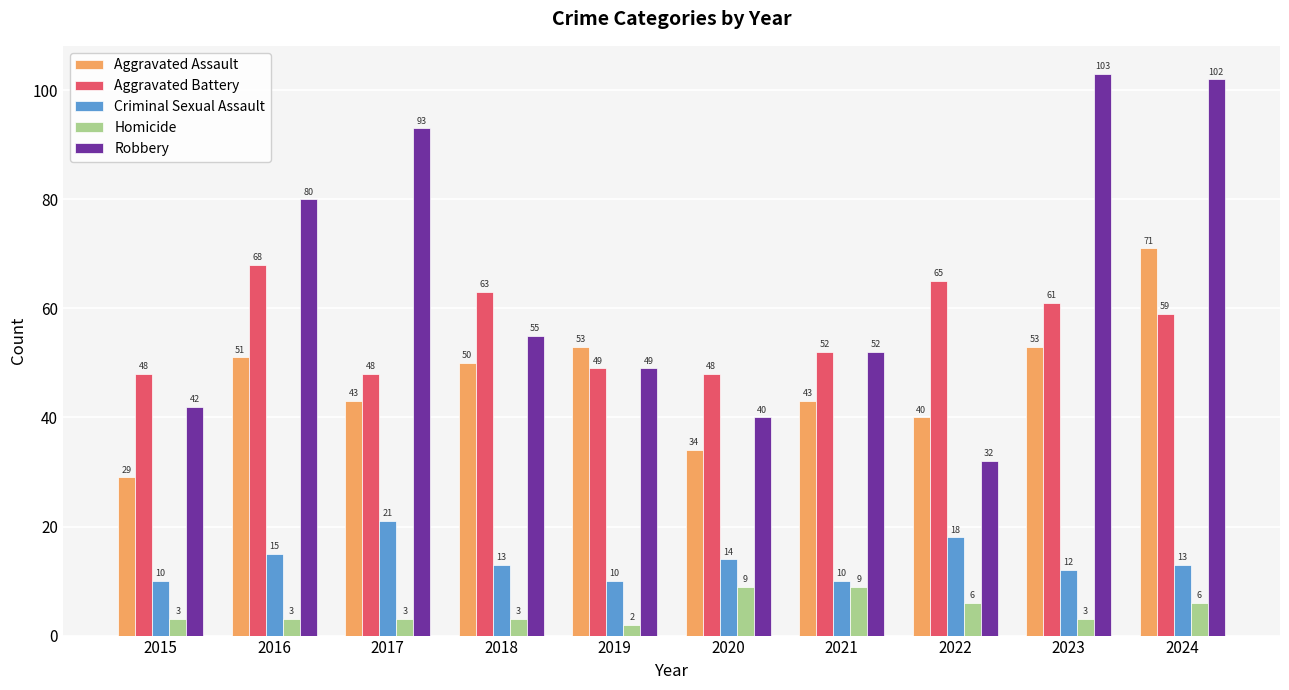

The value of Criminal Sexual Assault at 2019 is 10. True or false?

True